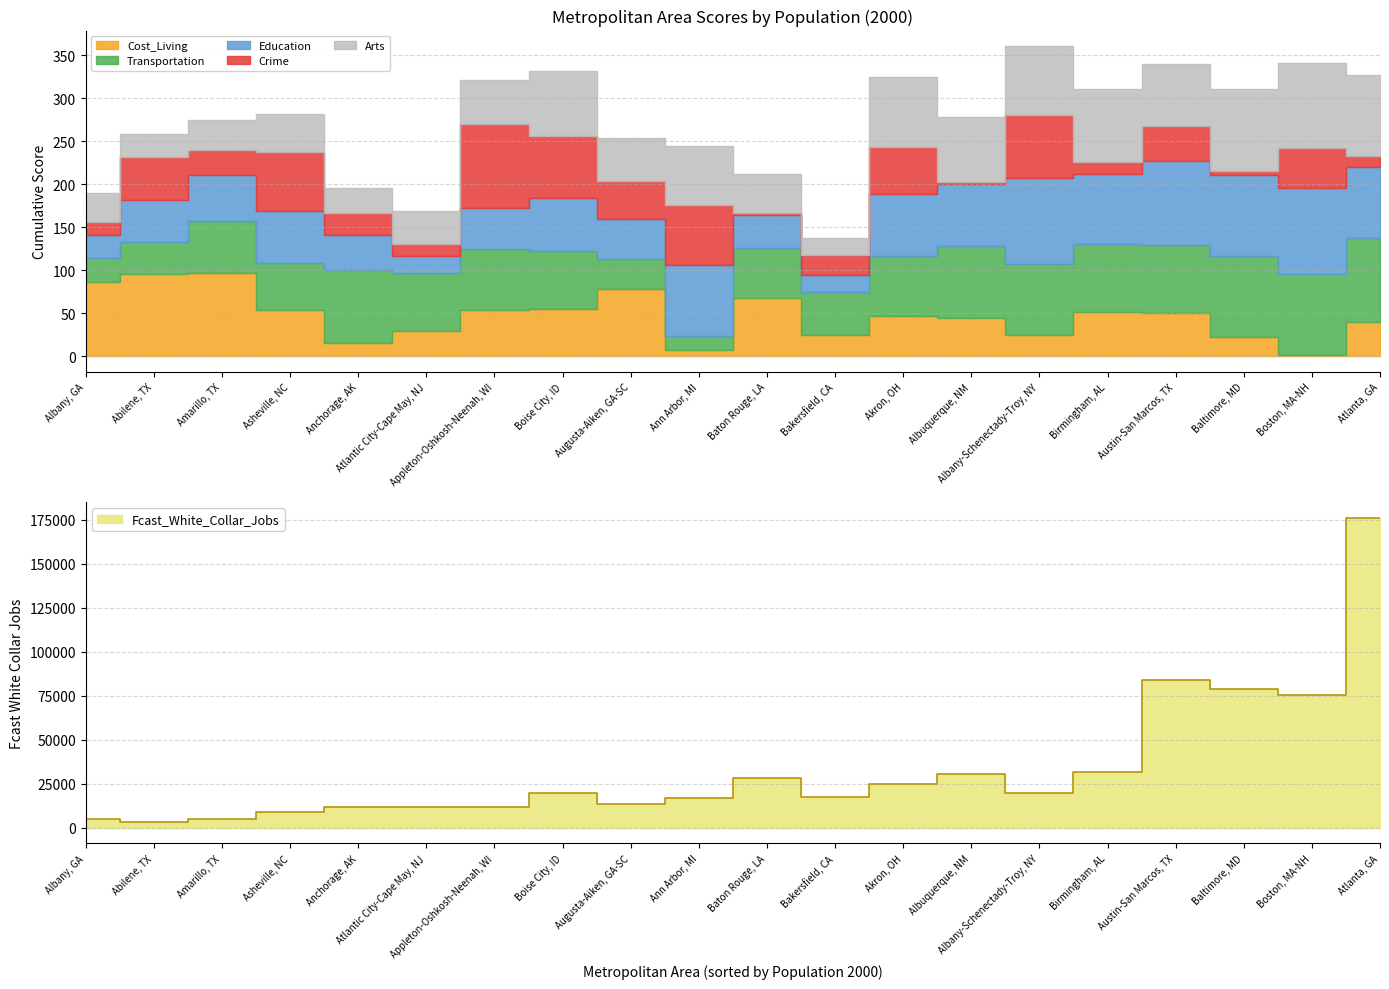

True or false: Cost_Living and Fcast_White_Collar_Jobs cross at least once.

False